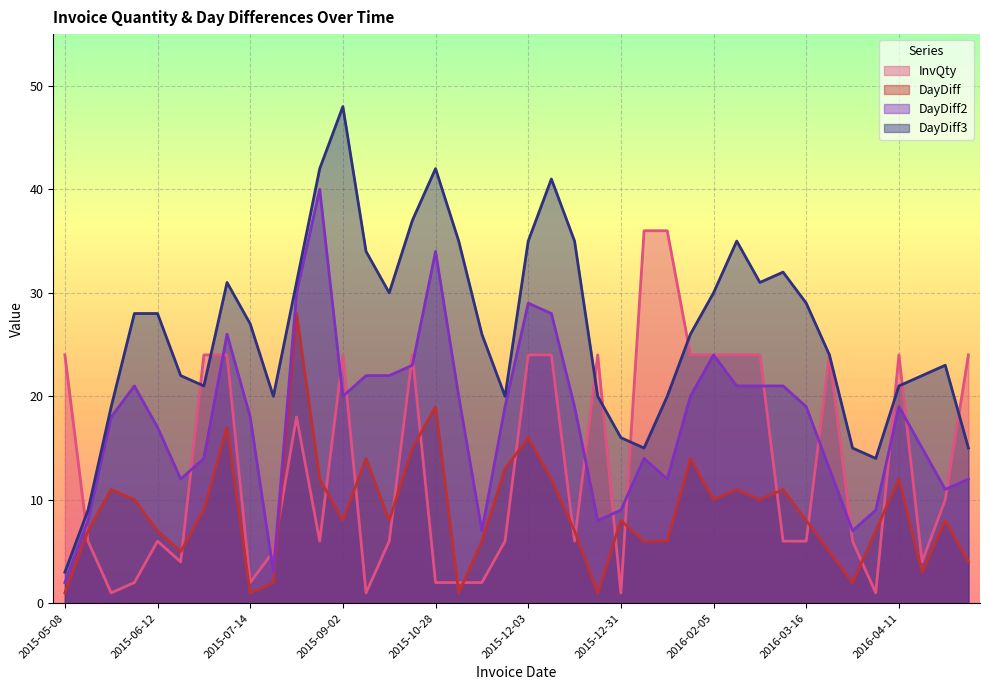

Reading left to right, extract all data points from this chart.

InvQty: 2015-05-08=24	2015-05-15=6	2015-05-26=1	2015-06-05=2	2015-06-12=6	2015-06-17=4	2015-06-26=24	2015-07-13=24	2015-07-14=2	2015-07-16=5	2015-08-13=18	2015-08-25=6	2015-09-02=24	2015-09-16=1	2015-09-24=6	2015-10-09=24	2015-10-28=2	2015-10-29=2	2015-11-04=2	2015-11-17=6	2015-12-03=24	2015-12-15=24	2015-12-22=6	2015-12-23=24	2015-12-31=1	2016-01-06=36	2016-01-12=36	2016-01-26=24	2016-02-05=24	2016-02-16=24	2016-02-26=24	2016-03-08=6	2016-03-16=6	2016-03-21=24	2016-03-23=6	2016-03-30=1	2016-04-11=24	2016-04-14=4	2016-04-22=10	2016-04-26=24
DayDiff: 2015-05-08=1	2015-05-15=7	2015-05-26=11	2015-06-05=10	2015-06-12=7	2015-06-17=5	2015-06-26=9	2015-07-13=17	2015-07-14=1	2015-07-16=2	2015-08-13=28	2015-08-25=12	2015-09-02=8	2015-09-16=14	2015-09-24=8	2015-10-09=15	2015-10-28=19	2015-10-29=1	2015-11-04=6	2015-11-17=13	2015-12-03=16	2015-12-15=12	2015-12-22=7	2015-12-23=1	2015-12-31=8	2016-01-06=6	2016-01-12=6	2016-01-26=14	2016-02-05=10	2016-02-16=11	2016-02-26=10	2016-03-08=11	2016-03-16=8	2016-03-21=5	2016-03-23=2	2016-03-30=7	2016-04-11=12	2016-04-14=3	2016-04-22=8	2016-04-26=4
DayDiff2: 2015-05-08=2	2015-05-15=8	2015-05-26=18	2015-06-05=21	2015-06-12=17	2015-06-17=12	2015-06-26=14	2015-07-13=26	2015-07-14=18	2015-07-16=3	2015-08-13=30	2015-08-25=40	2015-09-02=20	2015-09-16=22	2015-09-24=22	2015-10-09=23	2015-10-28=34	2015-10-29=20	2015-11-04=7	2015-11-17=19	2015-12-03=29	2015-12-15=28	2015-12-22=19	2015-12-23=8	2015-12-31=9	2016-01-06=14	2016-01-12=12	2016-01-26=20	2016-02-05=24	2016-02-16=21	2016-02-26=21	2016-03-08=21	2016-03-16=19	2016-03-21=13	2016-03-23=7	2016-03-30=9	2016-04-11=19	2016-04-14=15	2016-04-22=11	2016-04-26=12
DayDiff3: 2015-05-08=3	2015-05-15=9	2015-05-26=19	2015-06-05=28	2015-06-12=28	2015-06-17=22	2015-06-26=21	2015-07-13=31	2015-07-14=27	2015-07-16=20	2015-08-13=31	2015-08-25=42	2015-09-02=48	2015-09-16=34	2015-09-24=30	2015-10-09=37	2015-10-28=42	2015-10-29=35	2015-11-04=26	2015-11-17=20	2015-12-03=35	2015-12-15=41	2015-12-22=35	2015-12-23=20	2015-12-31=16	2016-01-06=15	2016-01-12=20	2016-01-26=26	2016-02-05=30	2016-02-16=35	2016-02-26=31	2016-03-08=32	2016-03-16=29	2016-03-21=24	2016-03-23=15	2016-03-30=14	2016-04-11=21	2016-04-14=22	2016-04-22=23	2016-04-26=15